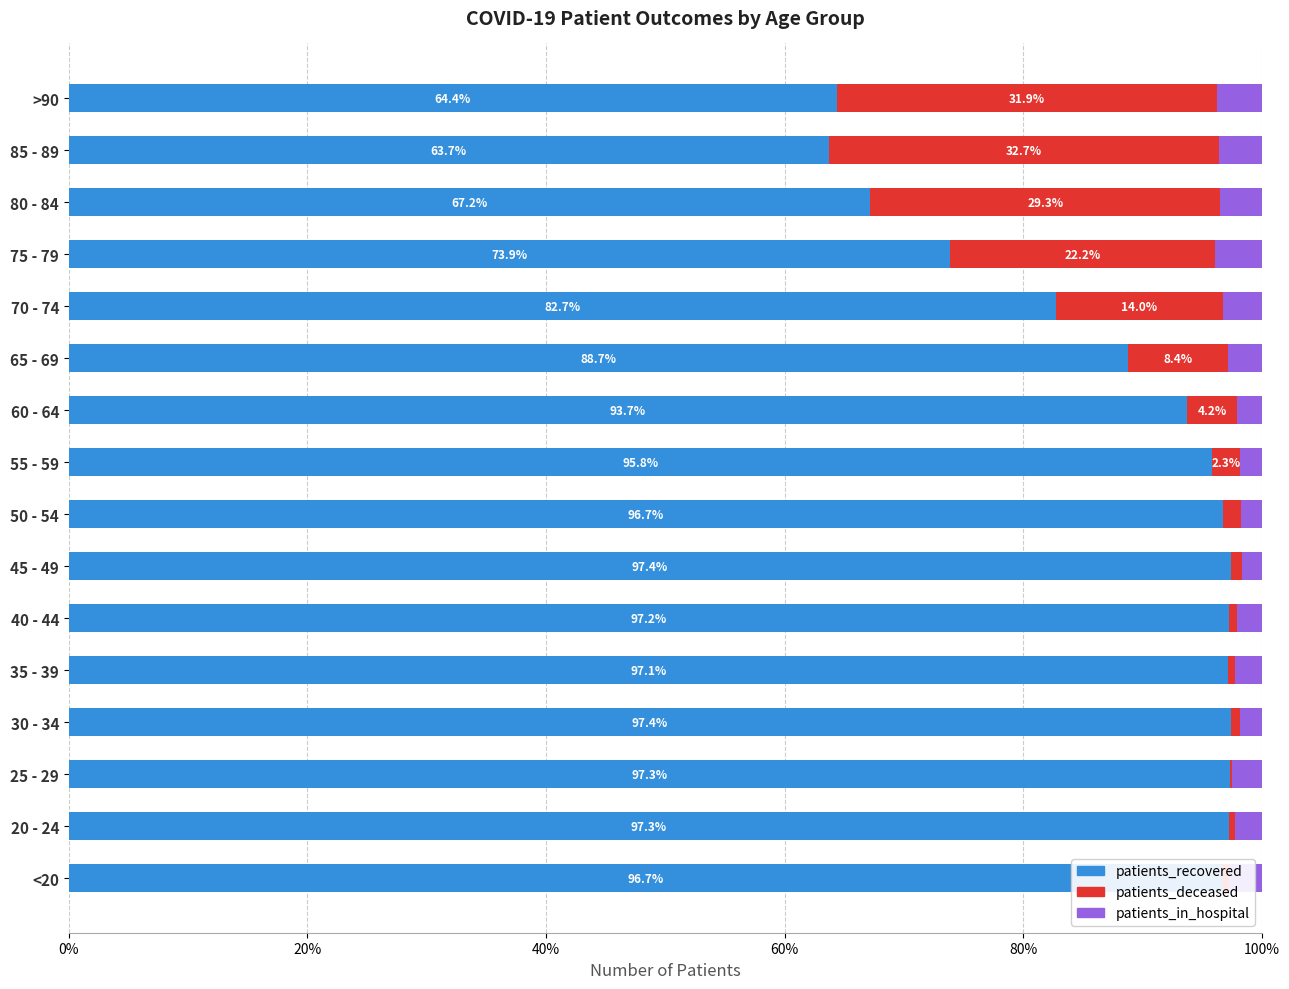

What is the total value across all series at 60 - 64?

100.0